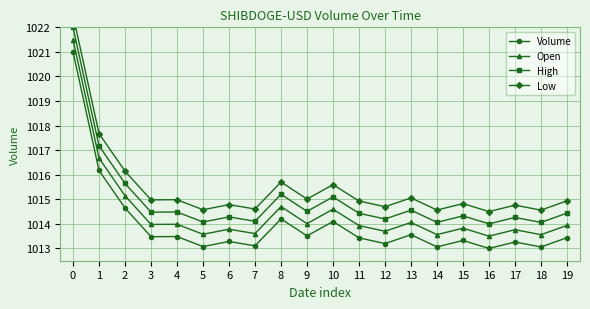

True or false: Low has a value of 1014.9 at 11.

True